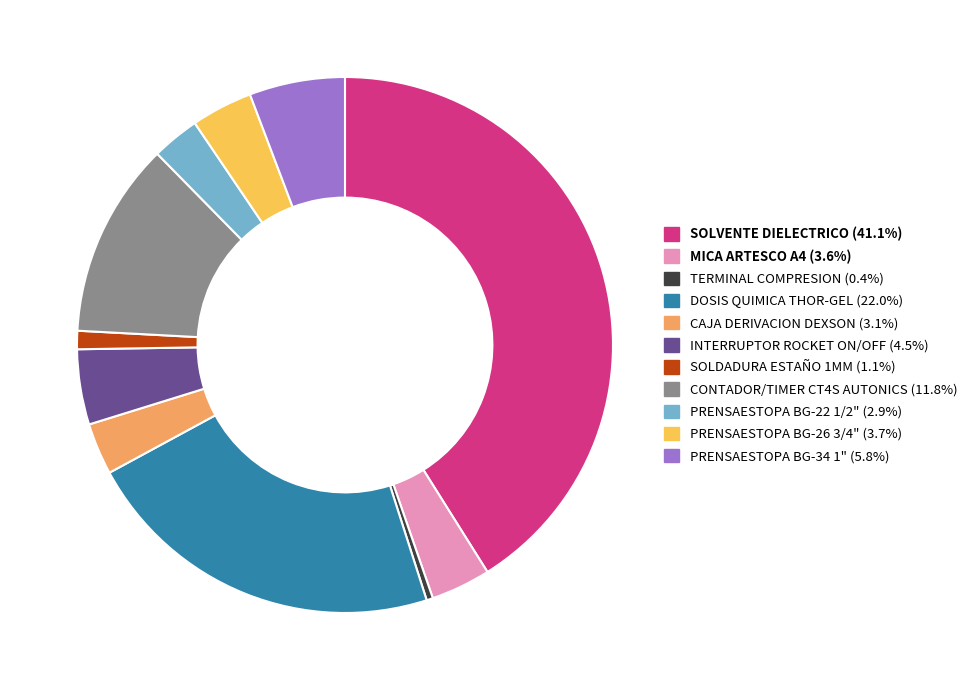

The MICA ARTESCO A4 slice represents 4% of the pie. True or false?

True